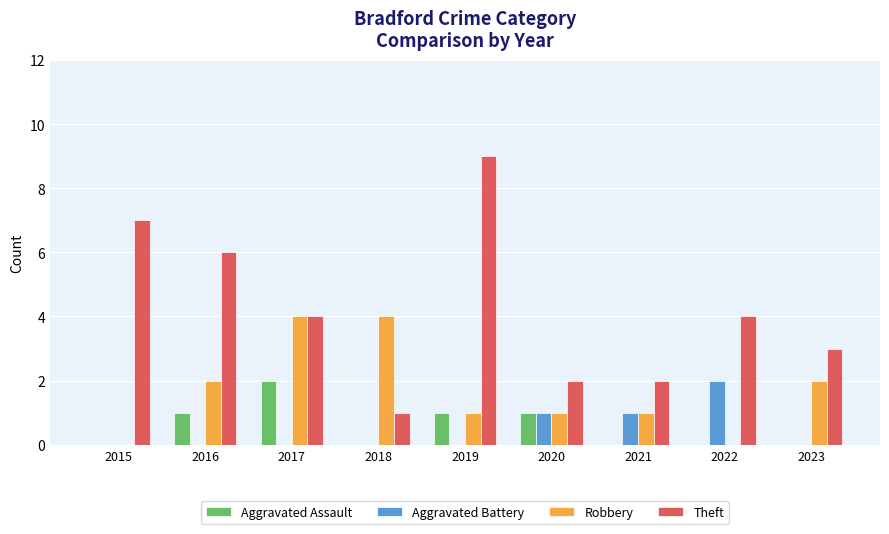

Is it true that Theft equals 3 at 2023?

True